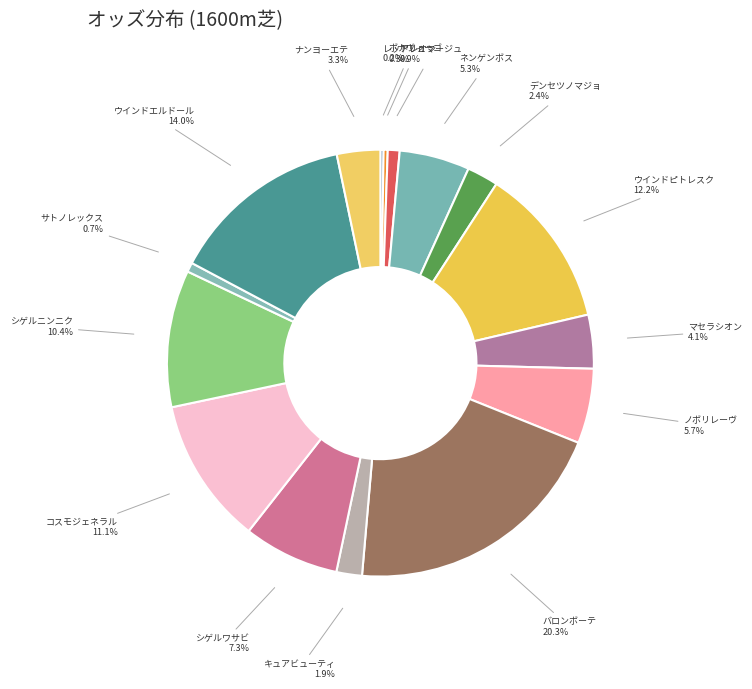

Do バロンボーテ and ナンヨーエテ together represent more than half of the pie?

No